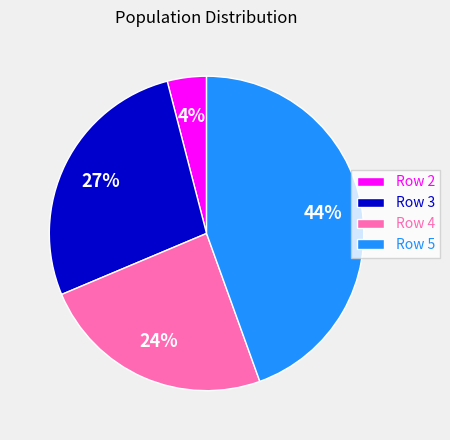

Which has a higher value, Row 4 or Row 3?

Row 3